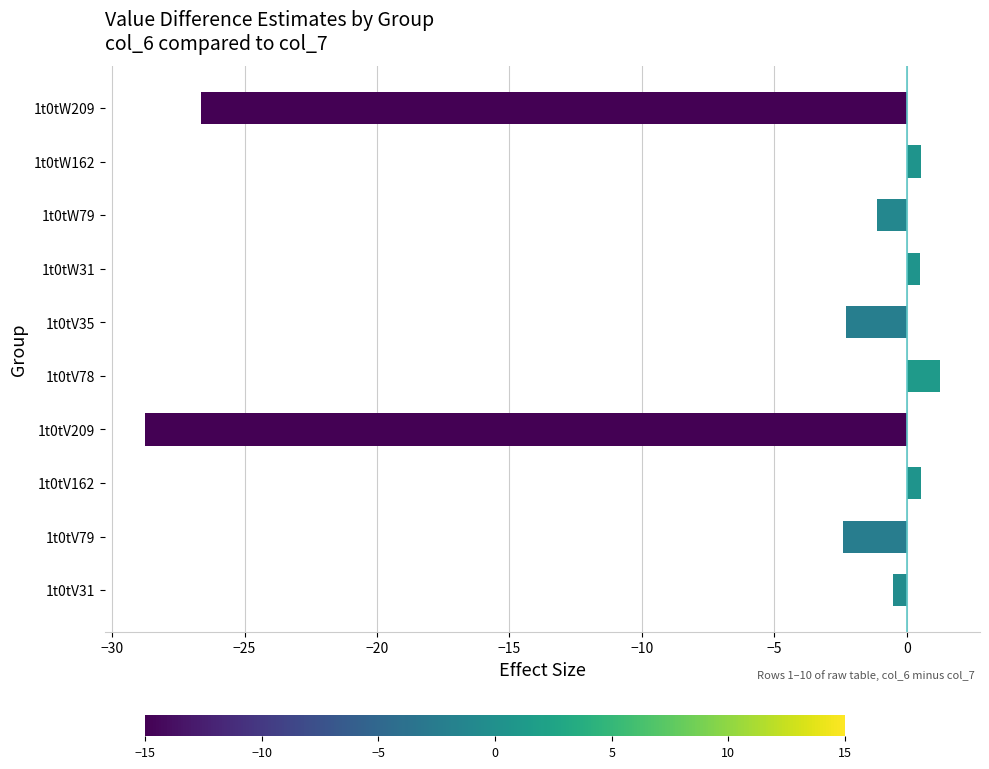

How many bars are there in total?

10